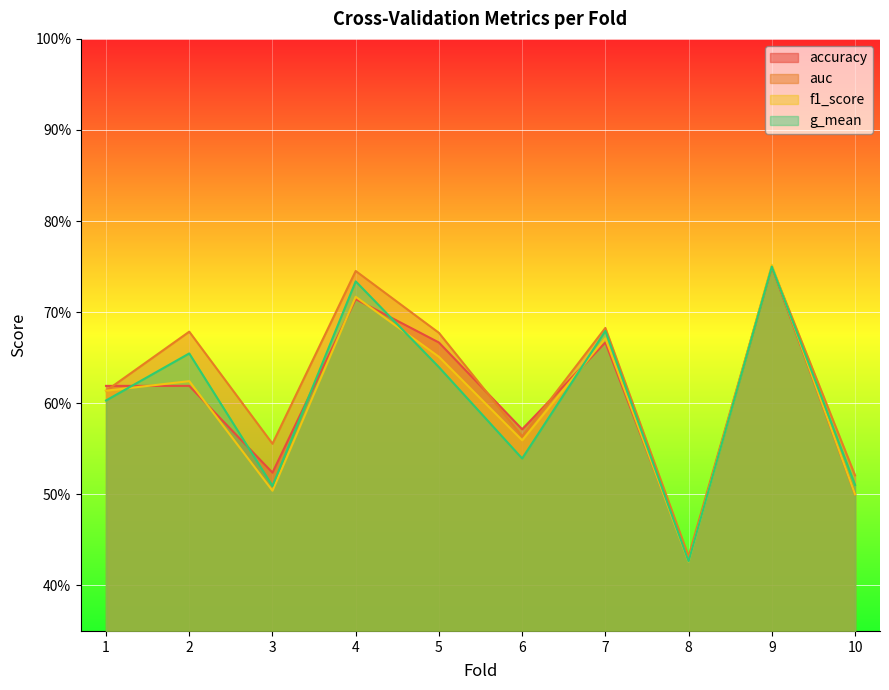

Is the value of f1_score at 2 greater than the value of accuracy at 5?

No